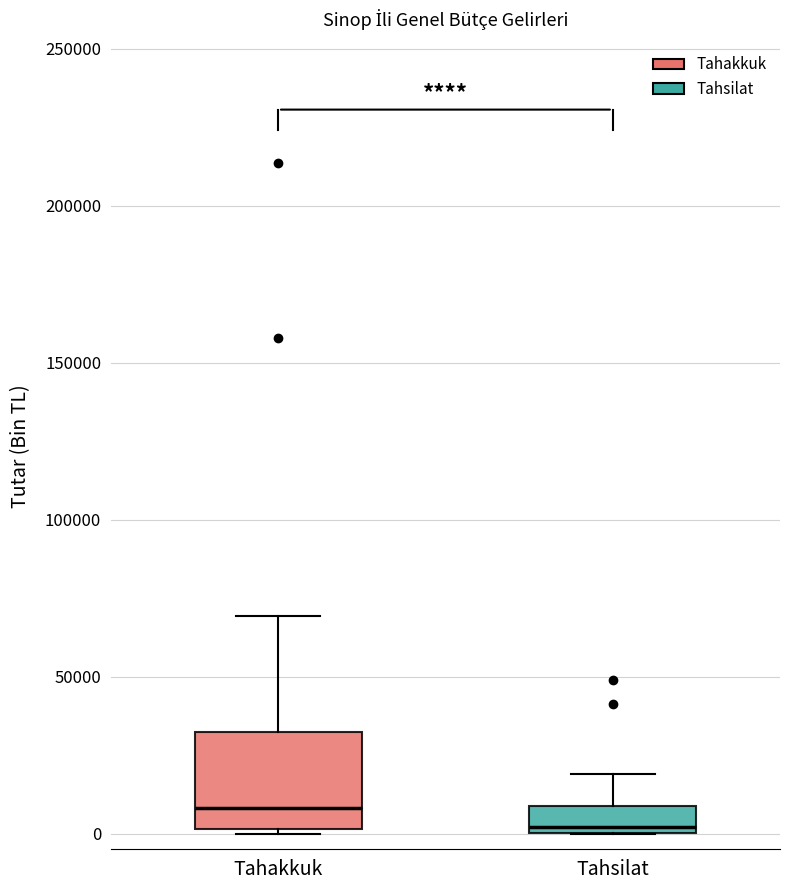

Where does the upper whisker of the box for Tahakkuk end on the y-axis? The values are not printed on the chart, so give them approximately, as read against the axis.

70000